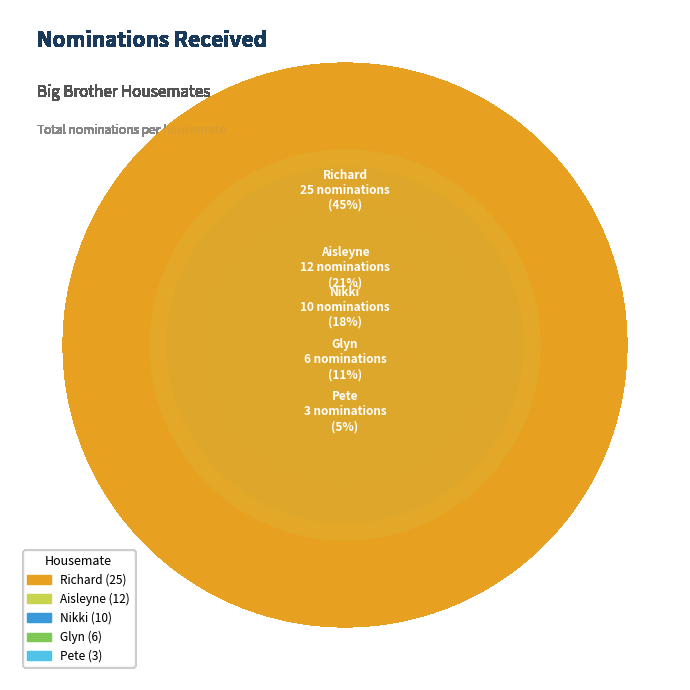

To the nearest percent, what percentage of the pie is Aisleyne?

21%